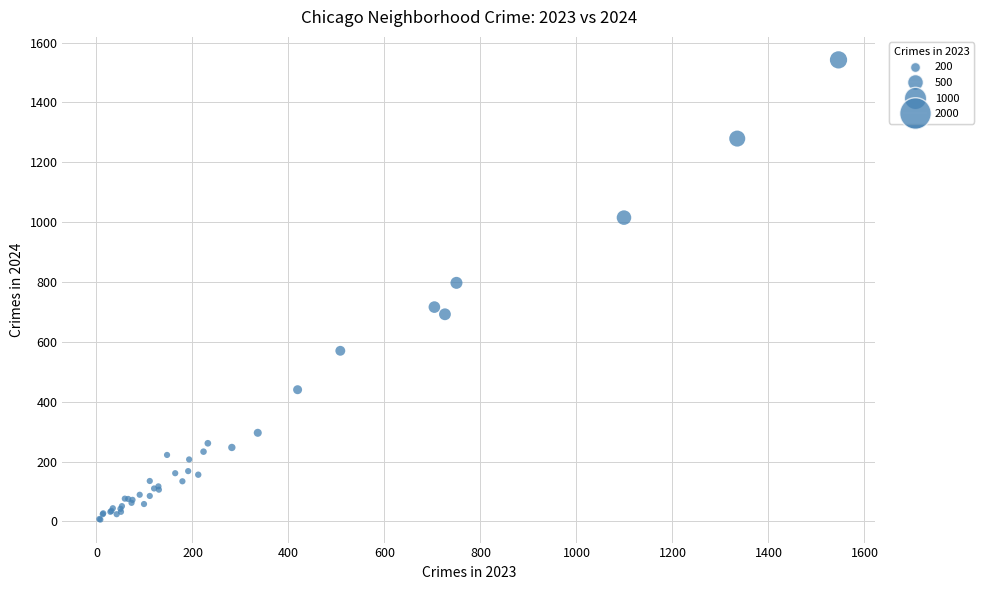

What Y value in the scatter plot is closest to 774?

797